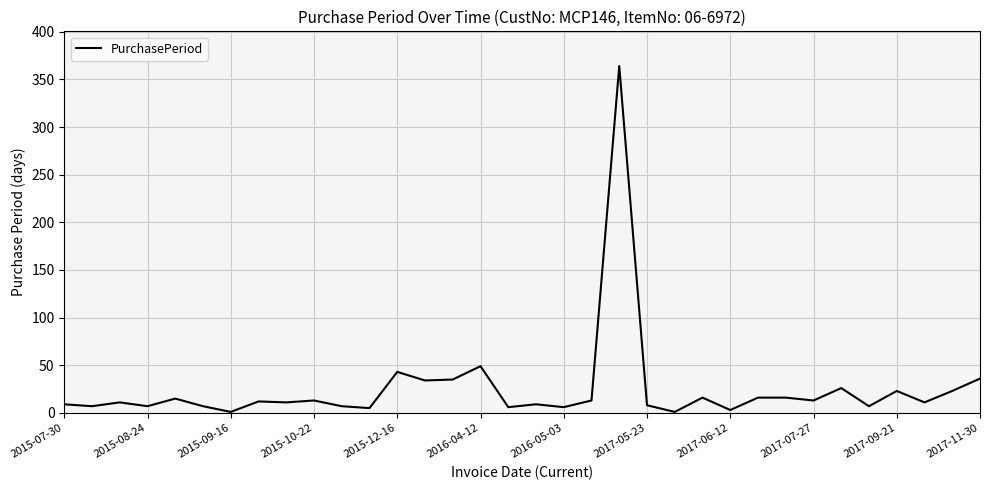

What is the difference between the maximum and minimum values?

363